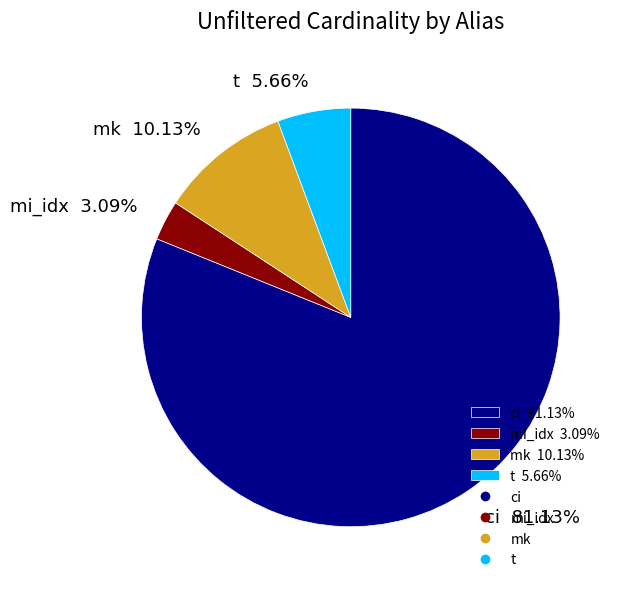

How many segments does this pie chart have?

4